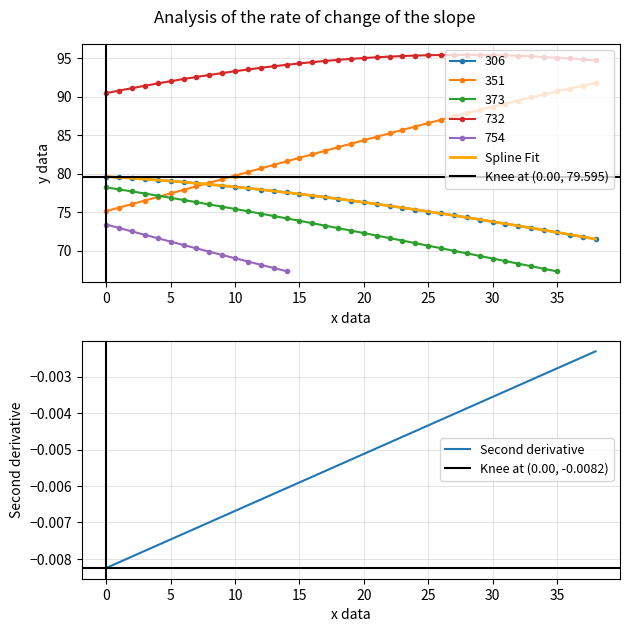

True or false: 351 and 732 intersect in this chart.

False